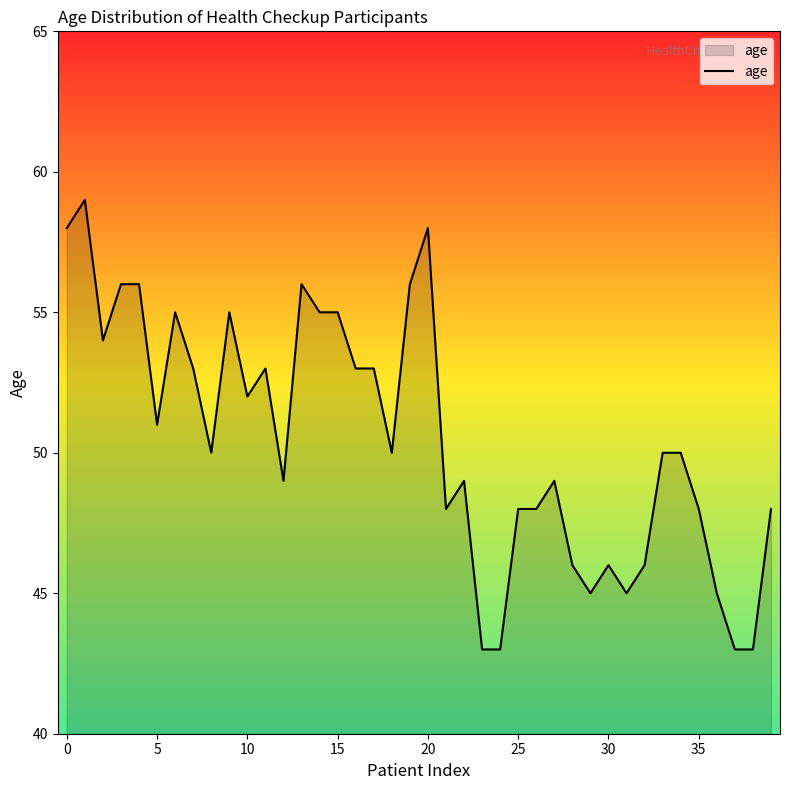

What is the smallest value displayed?

43